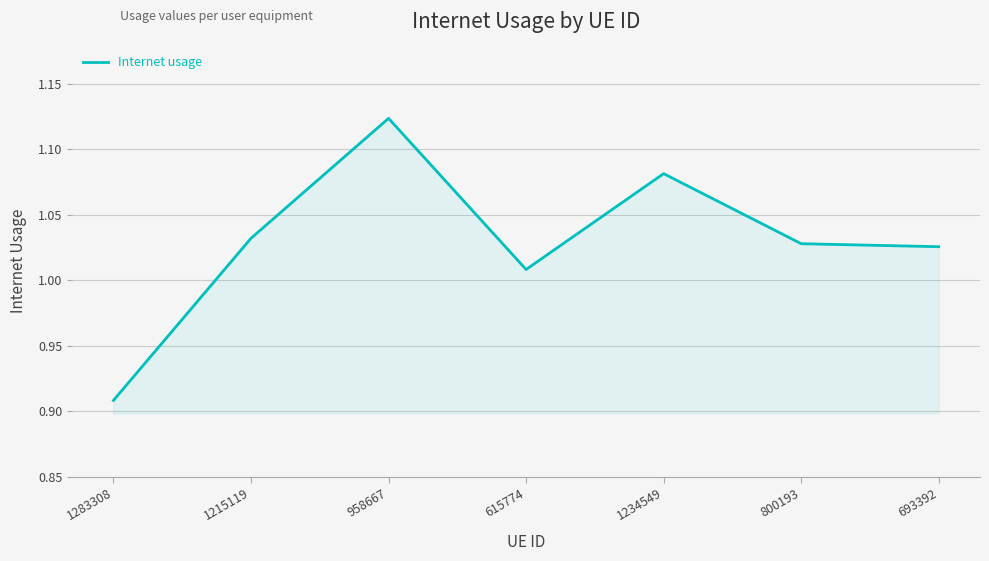

True or false: the data shows 0.4 at 800193.

False